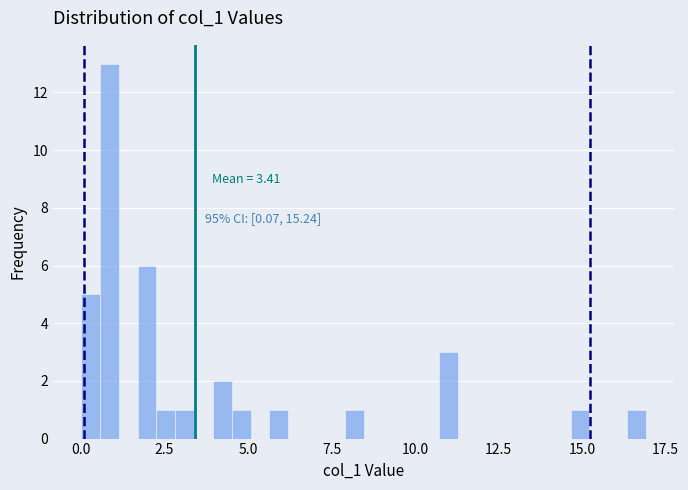

Around what value on the x-axis is the tallest bar? Give the approximate position of its centre, as read against the axis.

1.0